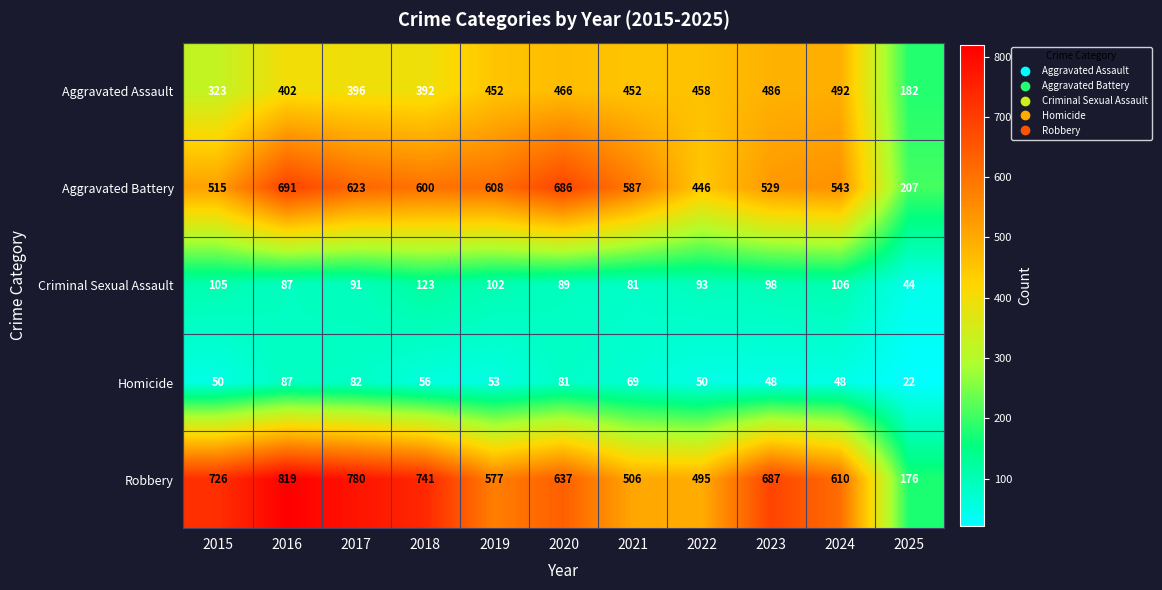

What is the difference between the second highest and second lowest values in the Criminal Sexual Assault series?

25